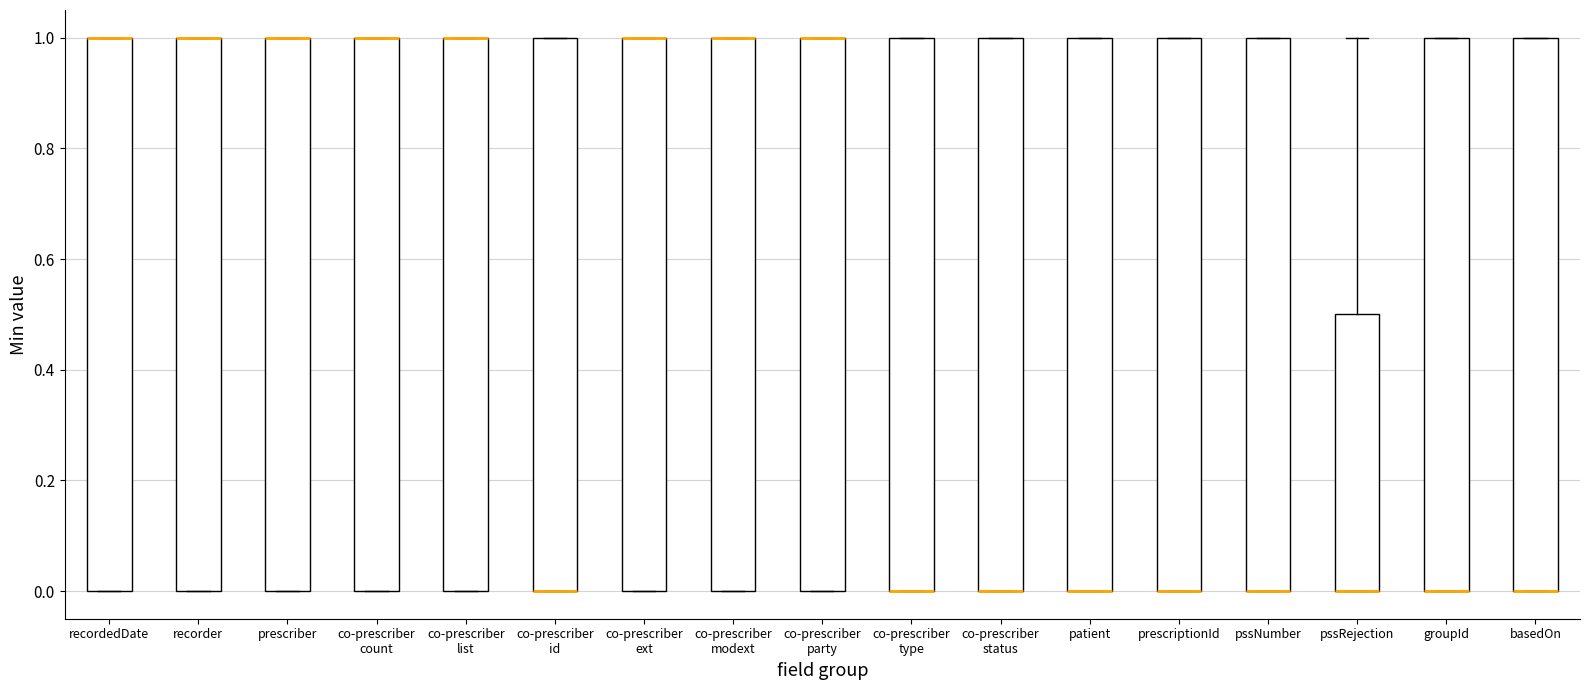

Reading left to right, read every box against the y-axis: the position of its median line, the range the box covers, and the ends of its whiskers. The values are not printed on the chart, so give them approximately, as read against the axis.

recordedDate: median 1.0 (drawn on the box's upper edge), box 0.0 to 1.0, whiskers 0.0 to 1.0
recorder: median 1.0 (drawn on the box's upper edge), box 0.0 to 1.0, whiskers 0.0 to 1.0
prescriber: median 1.0 (drawn on the box's upper edge), box 0.0 to 1.0, whiskers 0.0 to 1.0
co-prescriber count: median 1.0 (drawn on the box's upper edge), box 0.0 to 1.0, whiskers 0.0 to 1.0
co-prescriber list: median 1.0 (drawn on the box's upper edge), box 0.0 to 1.0, whiskers 0.0 to 1.0
co-prescriber id: median 0.0 (drawn on the box's lower edge), box 0.0 to 1.0, whiskers 0.0 to 1.0
co-prescriber ext: median 1.0 (drawn on the box's upper edge), box 0.0 to 1.0, whiskers 0.0 to 1.0
co-prescriber modext: median 1.0 (drawn on the box's upper edge), box 0.0 to 1.0, whiskers 0.0 to 1.0
co-prescriber party: median 1.0 (drawn on the box's upper edge), box 0.0 to 1.0, whiskers 0.0 to 1.0
co-prescriber type: median 0.0 (drawn on the box's lower edge), box 0.0 to 1.0, whiskers 0.0 to 1.0
co-prescriber status: median 0.0 (drawn on the box's lower edge), box 0.0 to 1.0, whiskers 0.0 to 1.0
patient: median 0.0 (drawn on the box's lower edge), box 0.0 to 1.0, whiskers 0.0 to 1.0
prescriptionId: median 0.0 (drawn on the box's lower edge), box 0.0 to 1.0, whiskers 0.0 to 1.0
pssNumber: median 0.0 (drawn on the box's lower edge), box 0.0 to 1.0, whiskers 0.0 to 1.0
pssRejection: median 0.0 (drawn on the box's lower edge), box 0.0 to 0.5, whiskers 0.0 to 1.0
groupId: median 0.0 (drawn on the box's lower edge), box 0.0 to 1.0, whiskers 0.0 to 1.0
basedOn: median 0.0 (drawn on the box's lower edge), box 0.0 to 1.0, whiskers 0.0 to 1.0